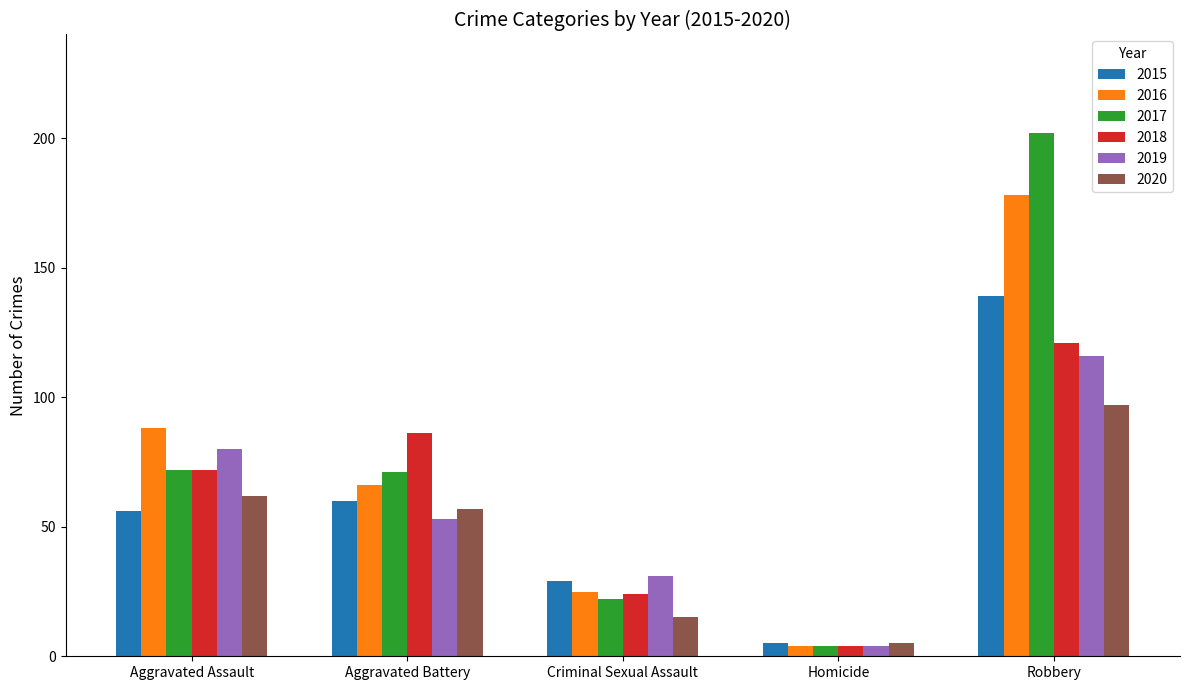

How many bars are there in total?

30